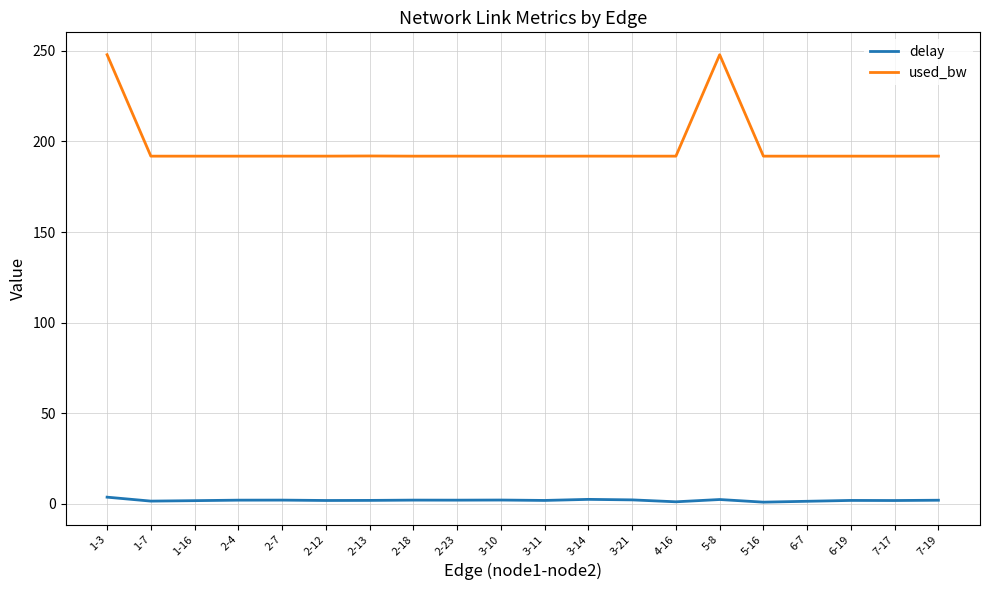

The value of used_bw at 2-7 is 191.9. True or false?

True